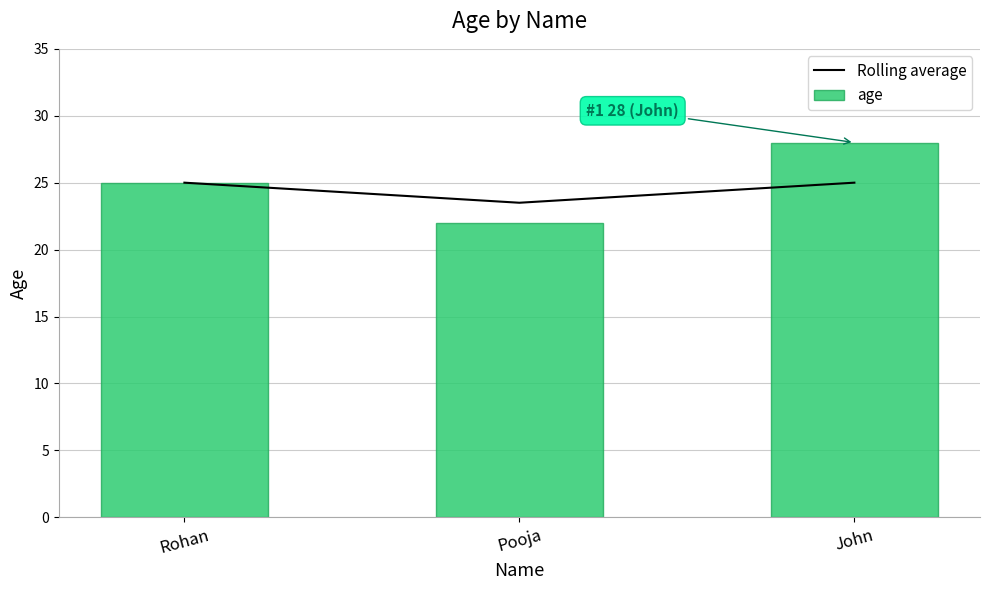

At how many categories does at least one series exceed 22?

3